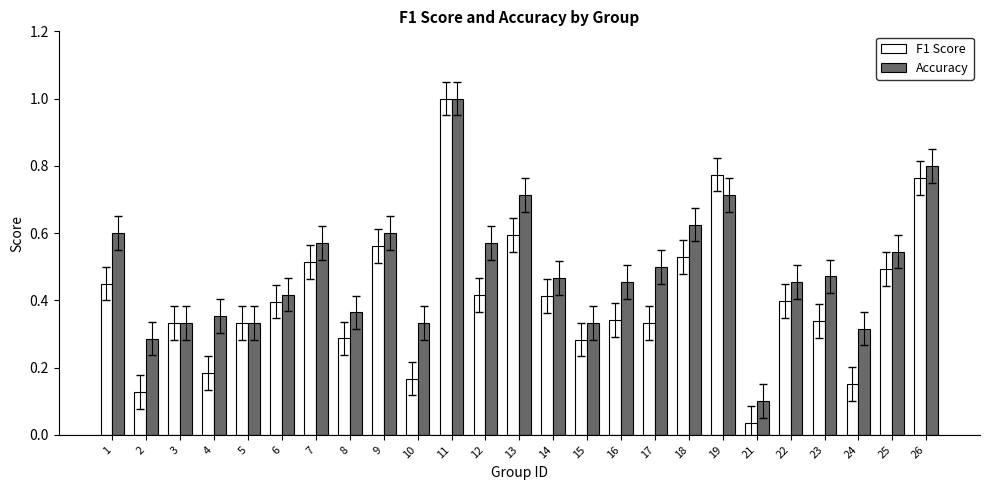

Which category has the highest value across all series?

11